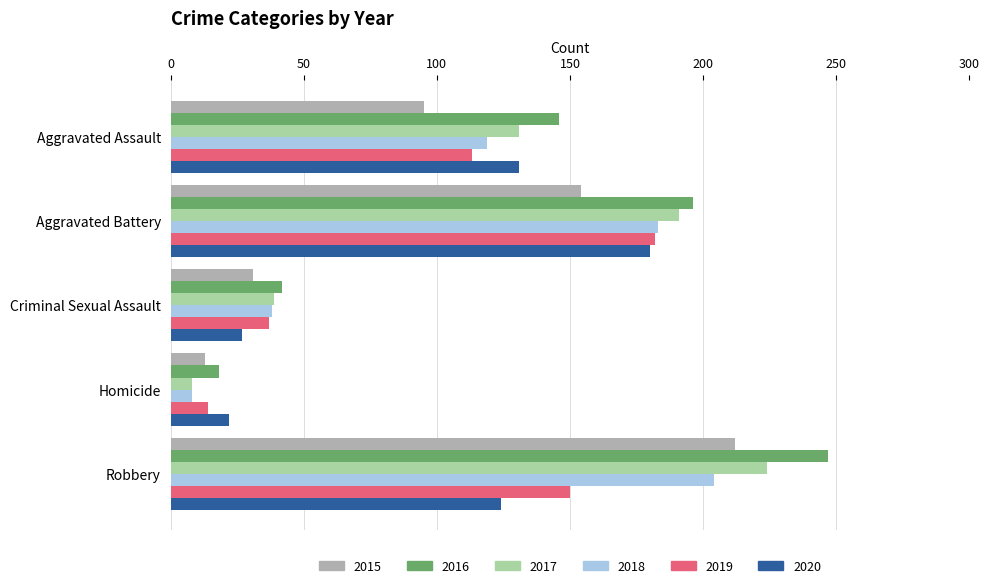

Which series has the largest total across all categories?

2016